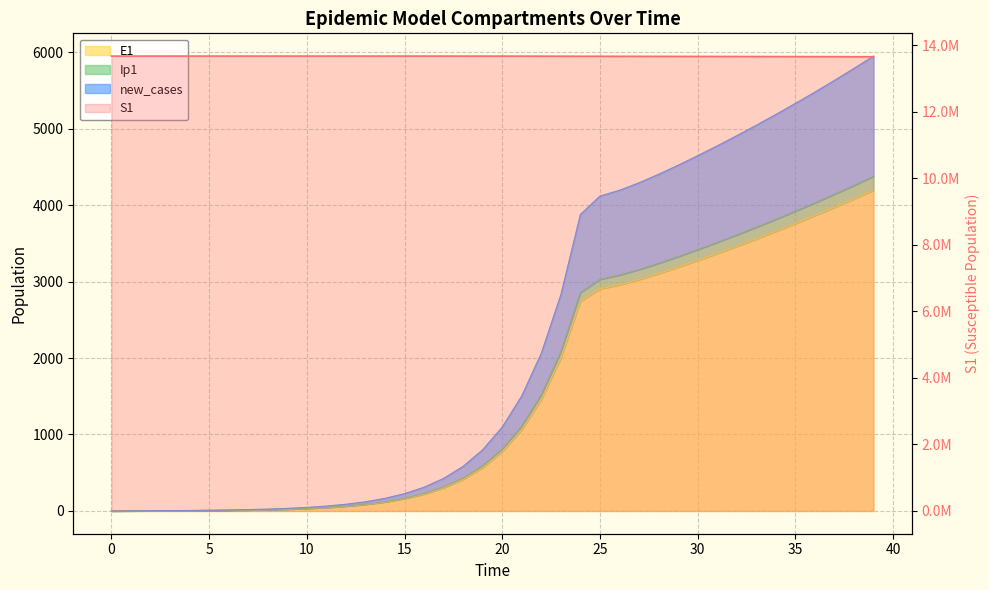

Rank the series at 17 from lowest to highest value.

E1, new_cases, Ip1, S1